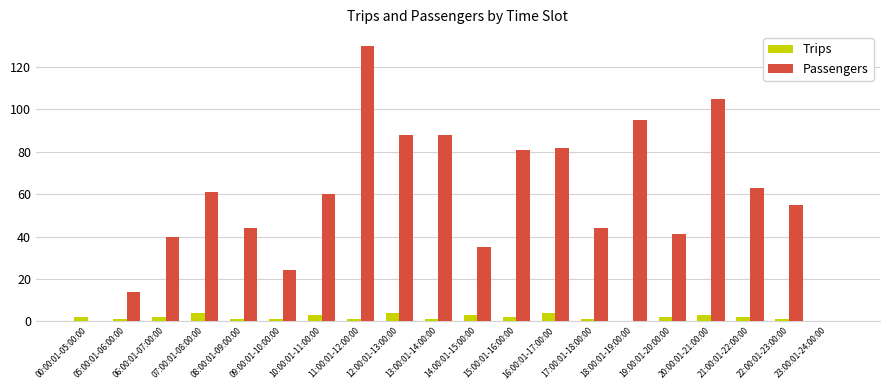

Reading left to right, list all the values displayed in this chart.

Trips: 00:00:01-05:00:00=2	05:00:01-06:00:00=1	06:00:01-07:00:00=2	07:00:01-08:00:00=4	08:00:01-09:00:00=1	09:00:01-10:00:00=1	10:00:01-11:00:00=3	11:00:01-12:00:00=1	12:00:01-13:00:00=4	13:00:01-14:00:00=1	14:00:01-15:00:00=3	15:00:01-16:00:00=2	16:00:01-17:00:00=4	17:00:01-18:00:00=1	18:00:01-19:00:00=0	19:00:01-20:00:00=2	20:00:01-21:00:00=3	21:00:01-22:00:00=2	22:00:01-23:00:00=1	23:00:01-24:00:00=0
Passengers: 00:00:01-05:00:00=0	05:00:01-06:00:00=14	06:00:01-07:00:00=40	07:00:01-08:00:00=61	08:00:01-09:00:00=44	09:00:01-10:00:00=24	10:00:01-11:00:00=60	11:00:01-12:00:00=130	12:00:01-13:00:00=88	13:00:01-14:00:00=88	14:00:01-15:00:00=35	15:00:01-16:00:00=81	16:00:01-17:00:00=82	17:00:01-18:00:00=44	18:00:01-19:00:00=95	19:00:01-20:00:00=41	20:00:01-21:00:00=105	21:00:01-22:00:00=63	22:00:01-23:00:00=55	23:00:01-24:00:00=0